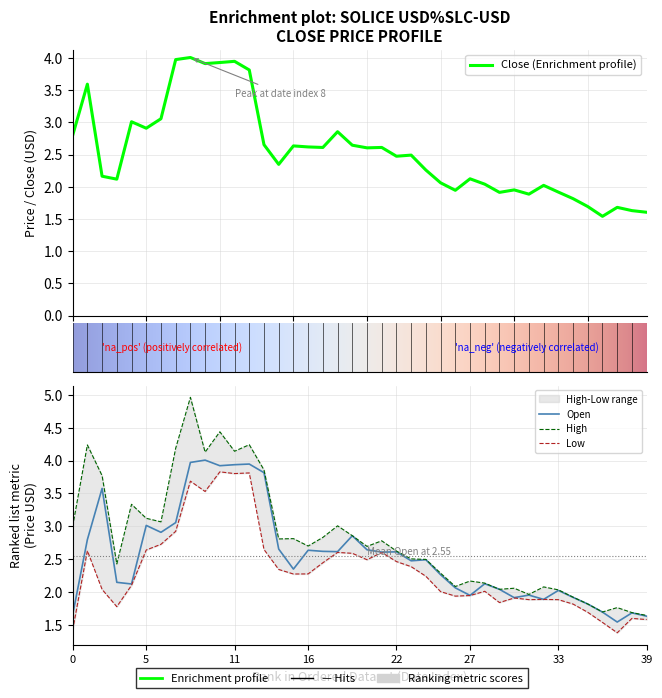

Is this an area chart (filled region under the line)?

No